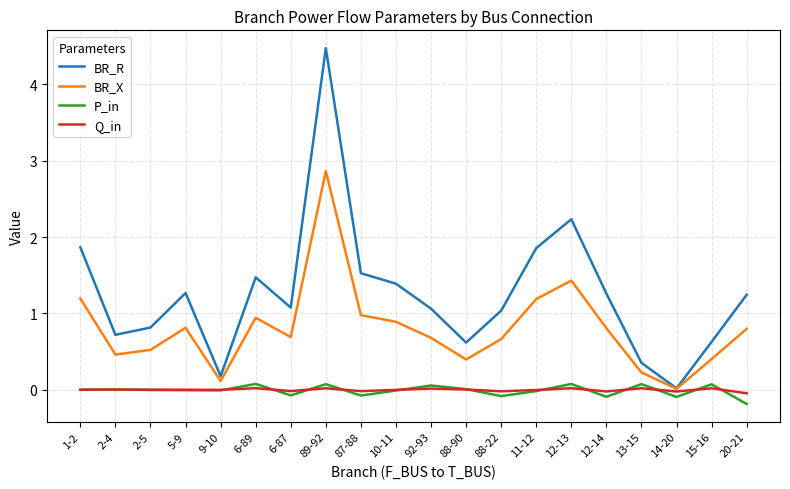

At which category is the sum across all series the highest?

89-92